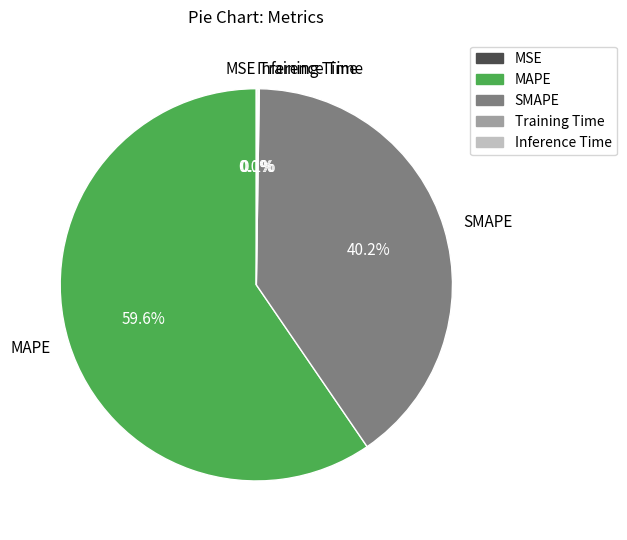

How much of the chart is everything except SMAPE?

59.8%